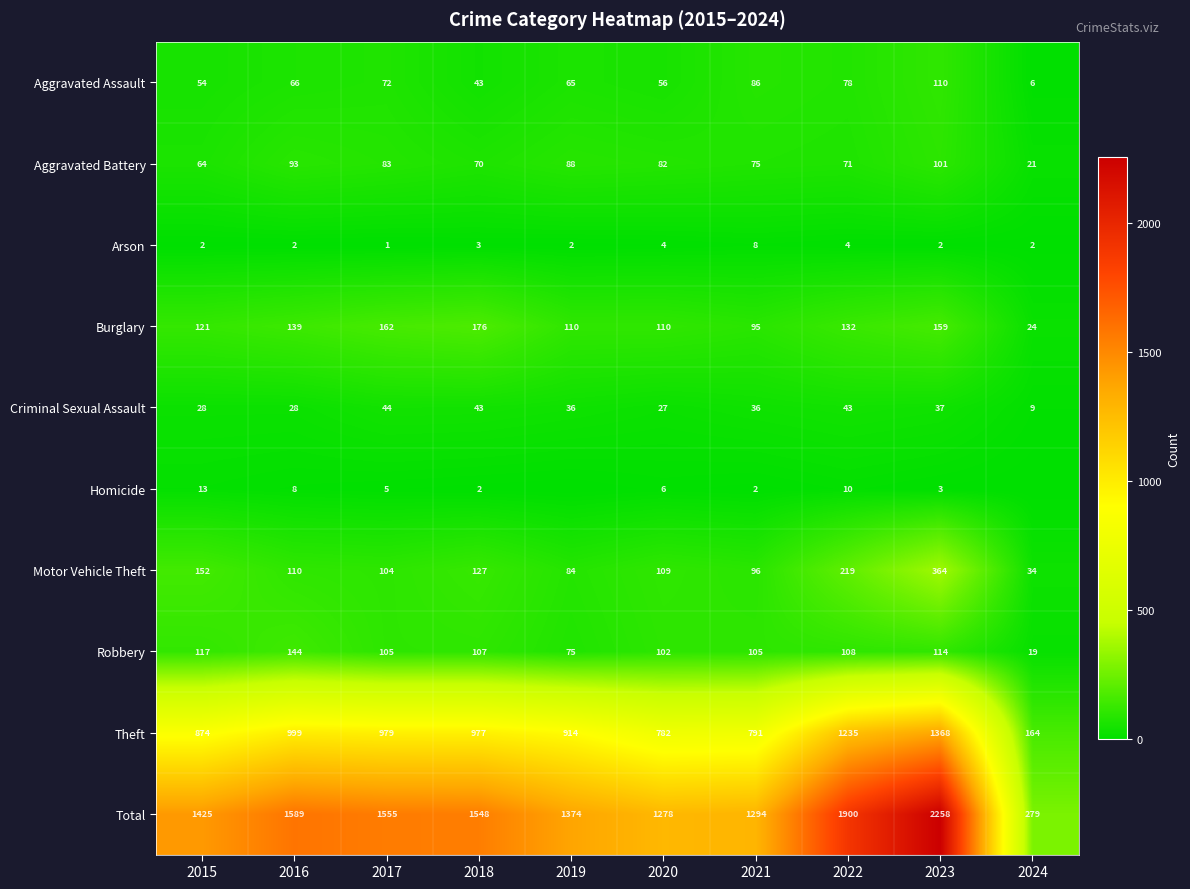

What is the spread (max minus min) of values at 2019?

1374